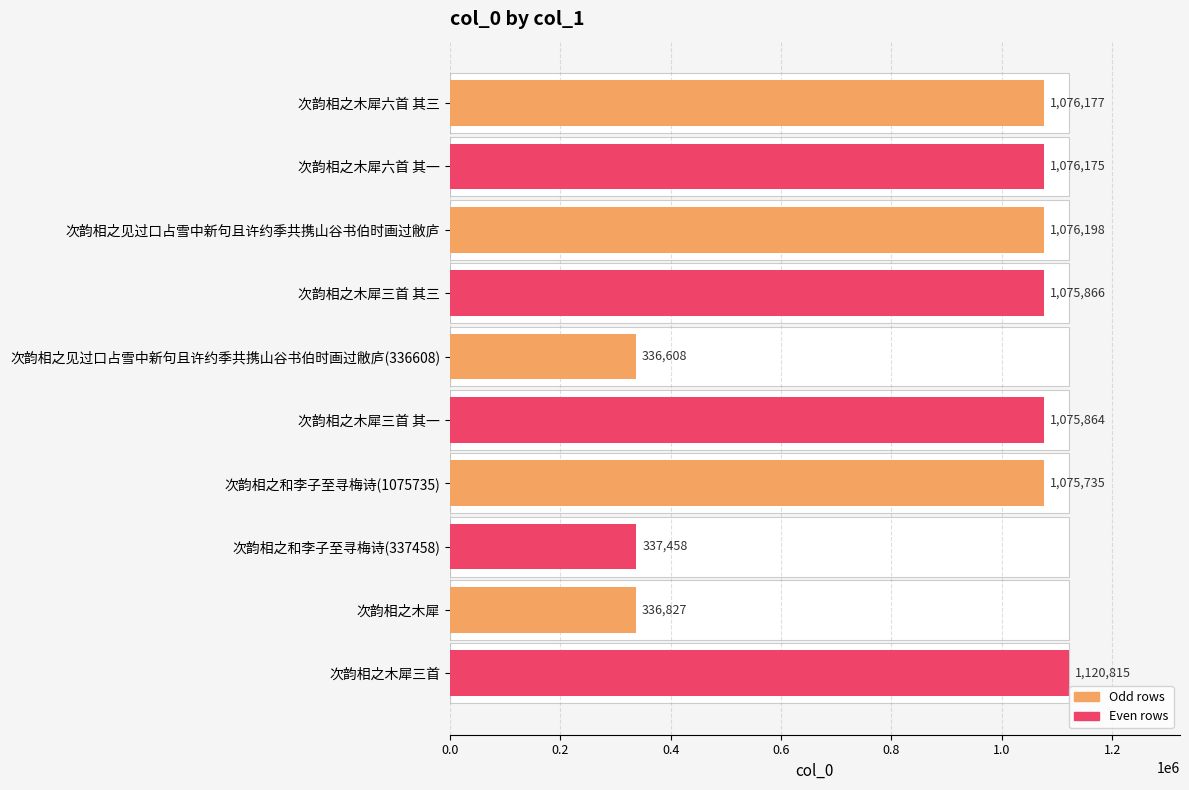

What is the smallest value displayed?

336608